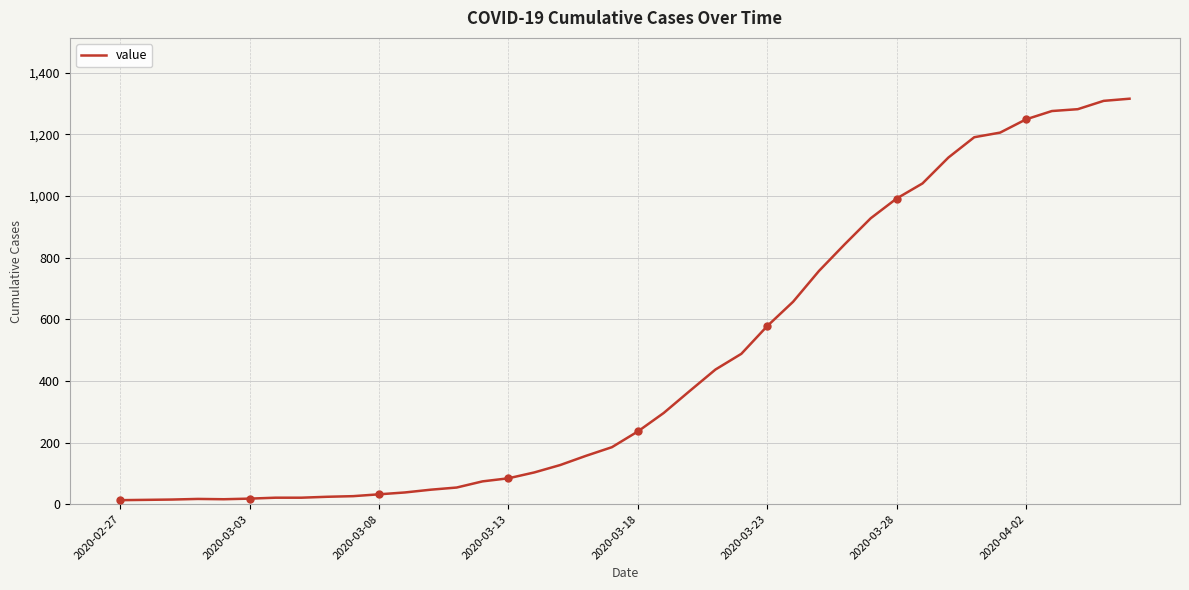

What is the greatest value displayed?

1316